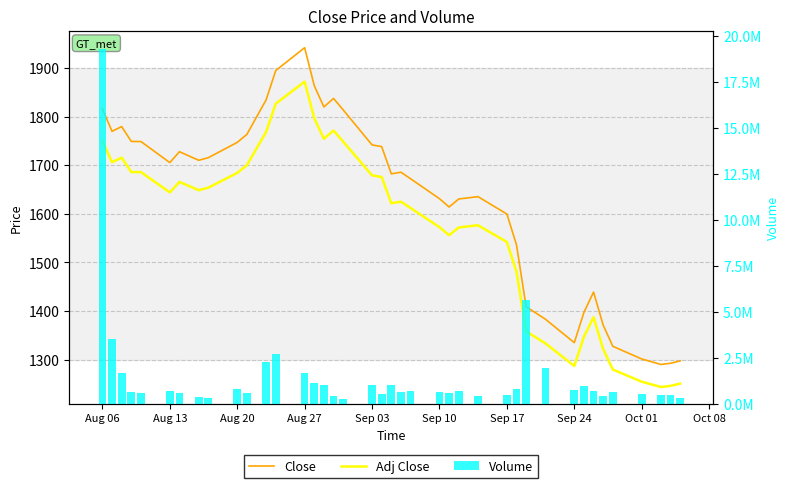

Where does the Adj Close series first go above 1644?

Aug 06